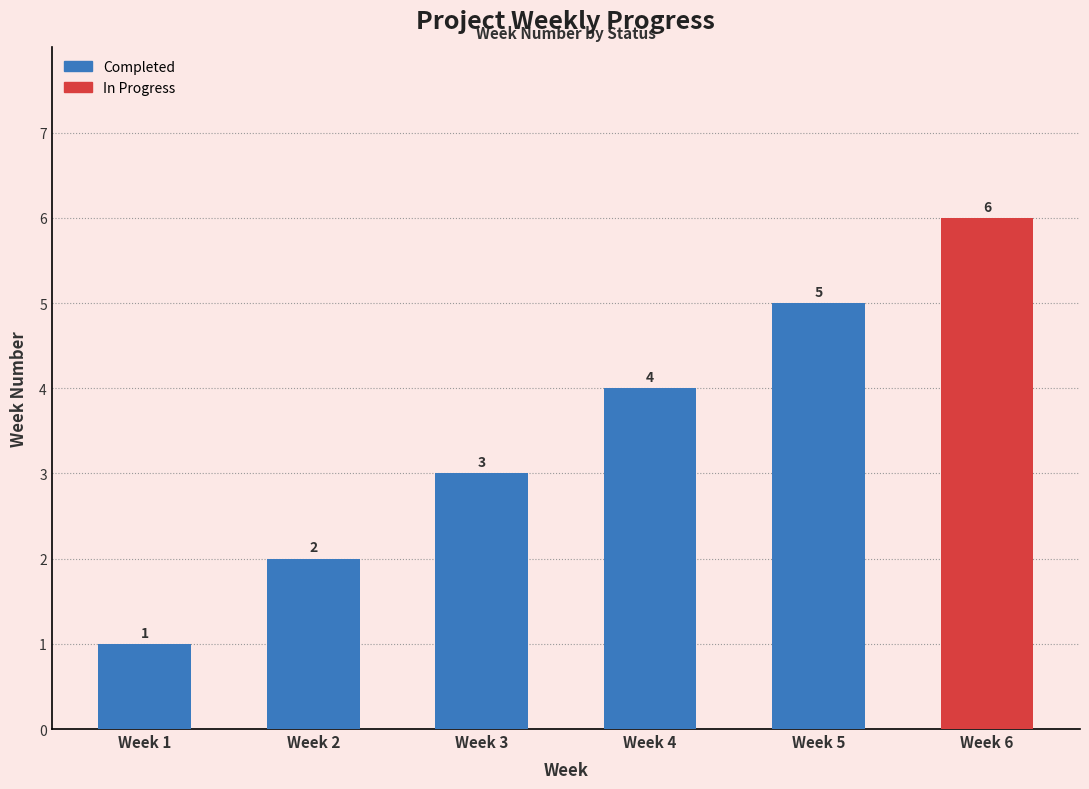

What is the ratio of the value at Week 4 to the value at Week 3?

1.3